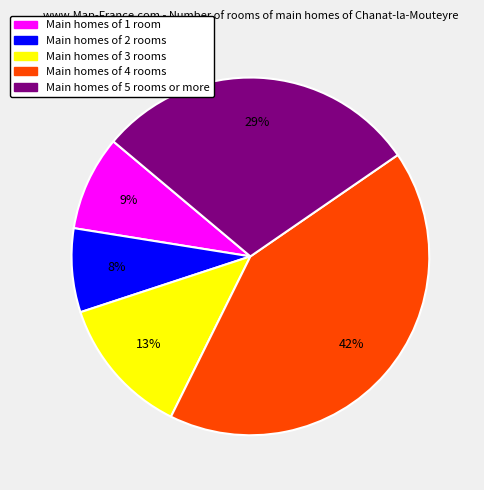

To the nearest percent, what is the average slice percentage?

20%